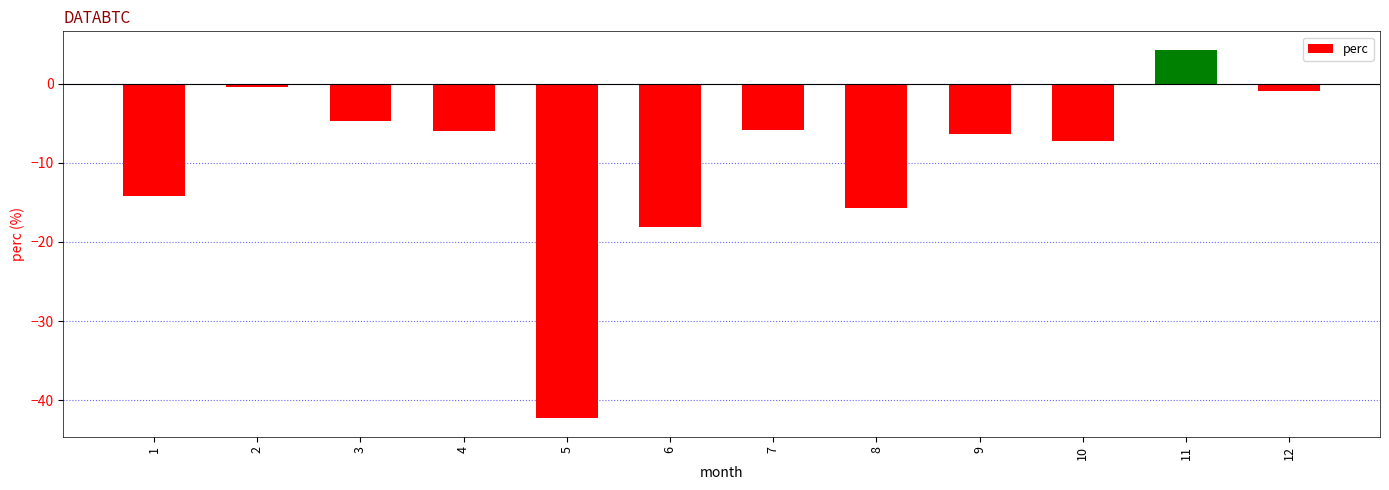

At which category does the chart reach its peak across all series?

11